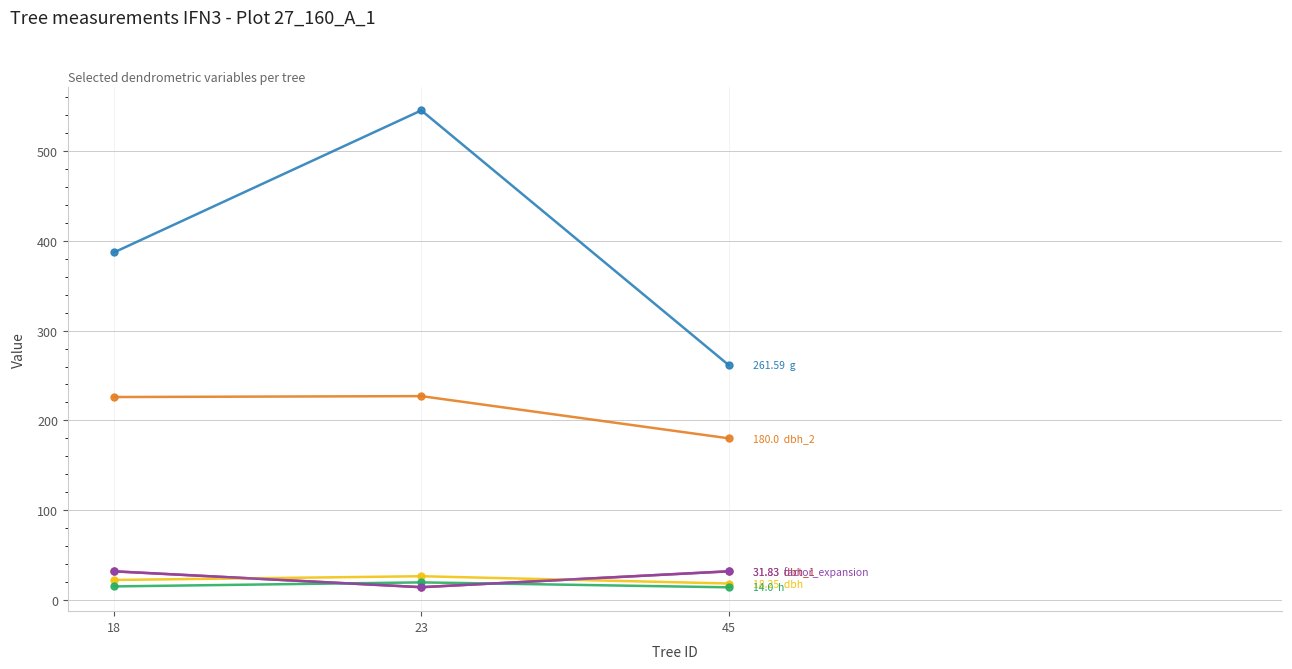

At which category is the sum across all series the highest?

23